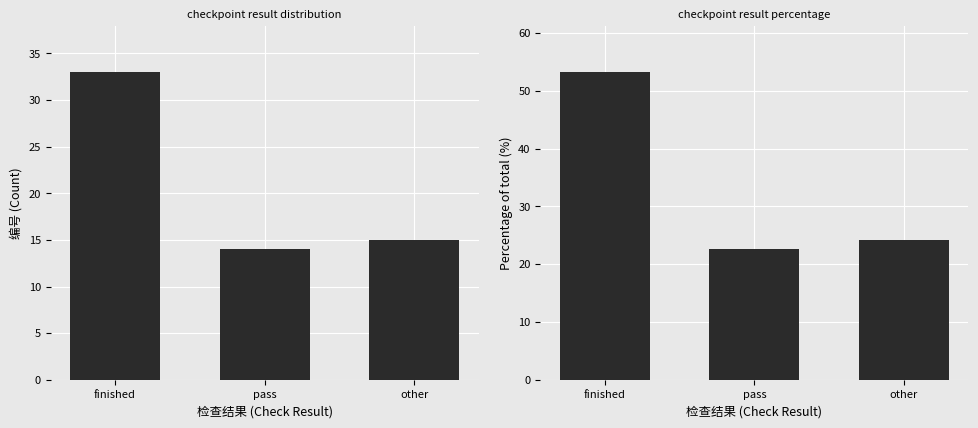

Which category has the lowest value across all series?

pass